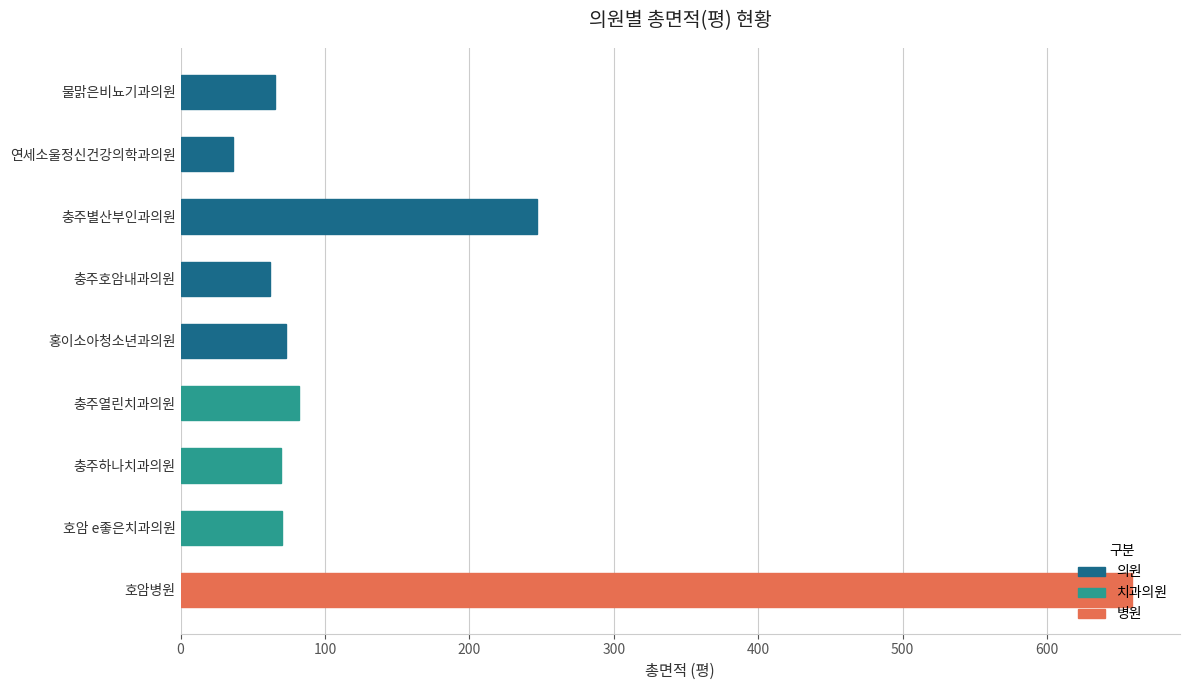

What is the difference between the maximum and minimum values?

622.7